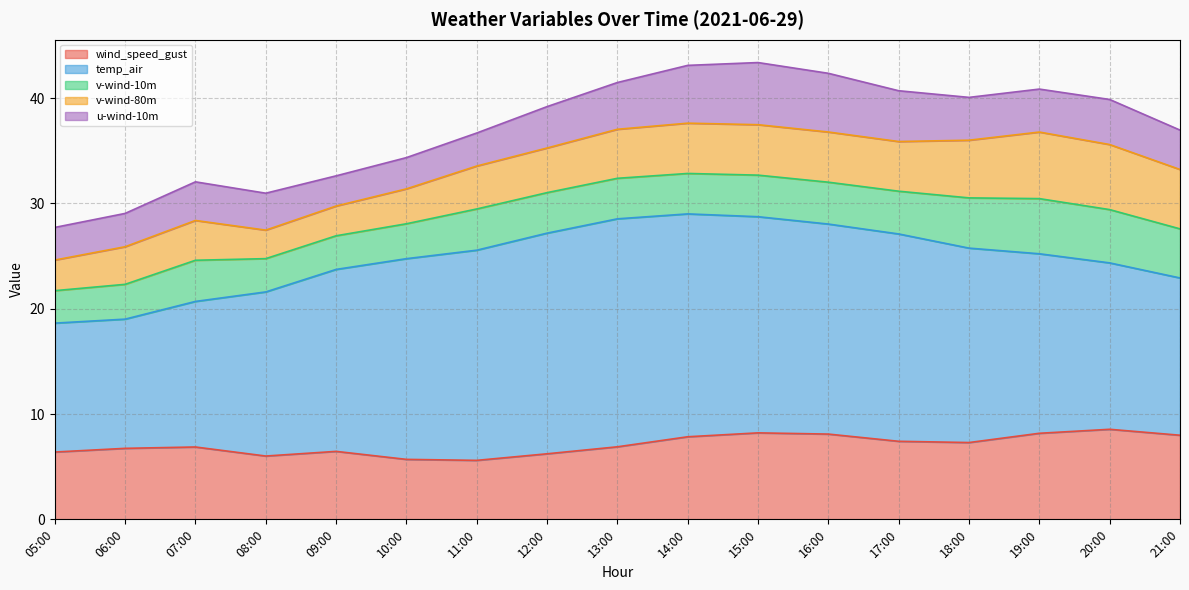

List the series in order of their peak value, lowest first.

v-wind-10m, u-wind-10m, v-wind-80m, wind_speed_gust, temp_air